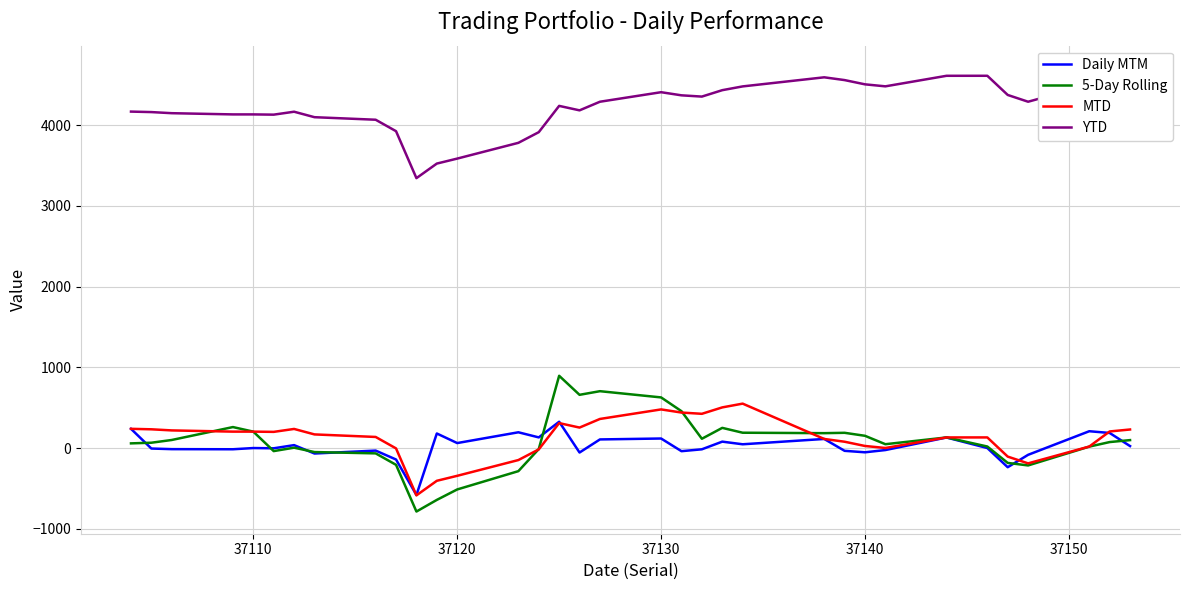

The value of MTD at 37110 is 203.5. True or false?

True